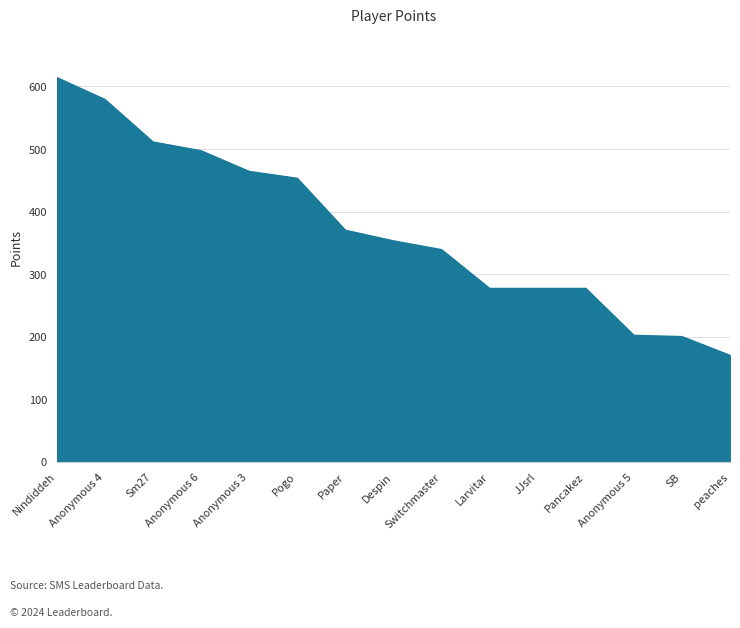

How many lines are shown in the chart?

1